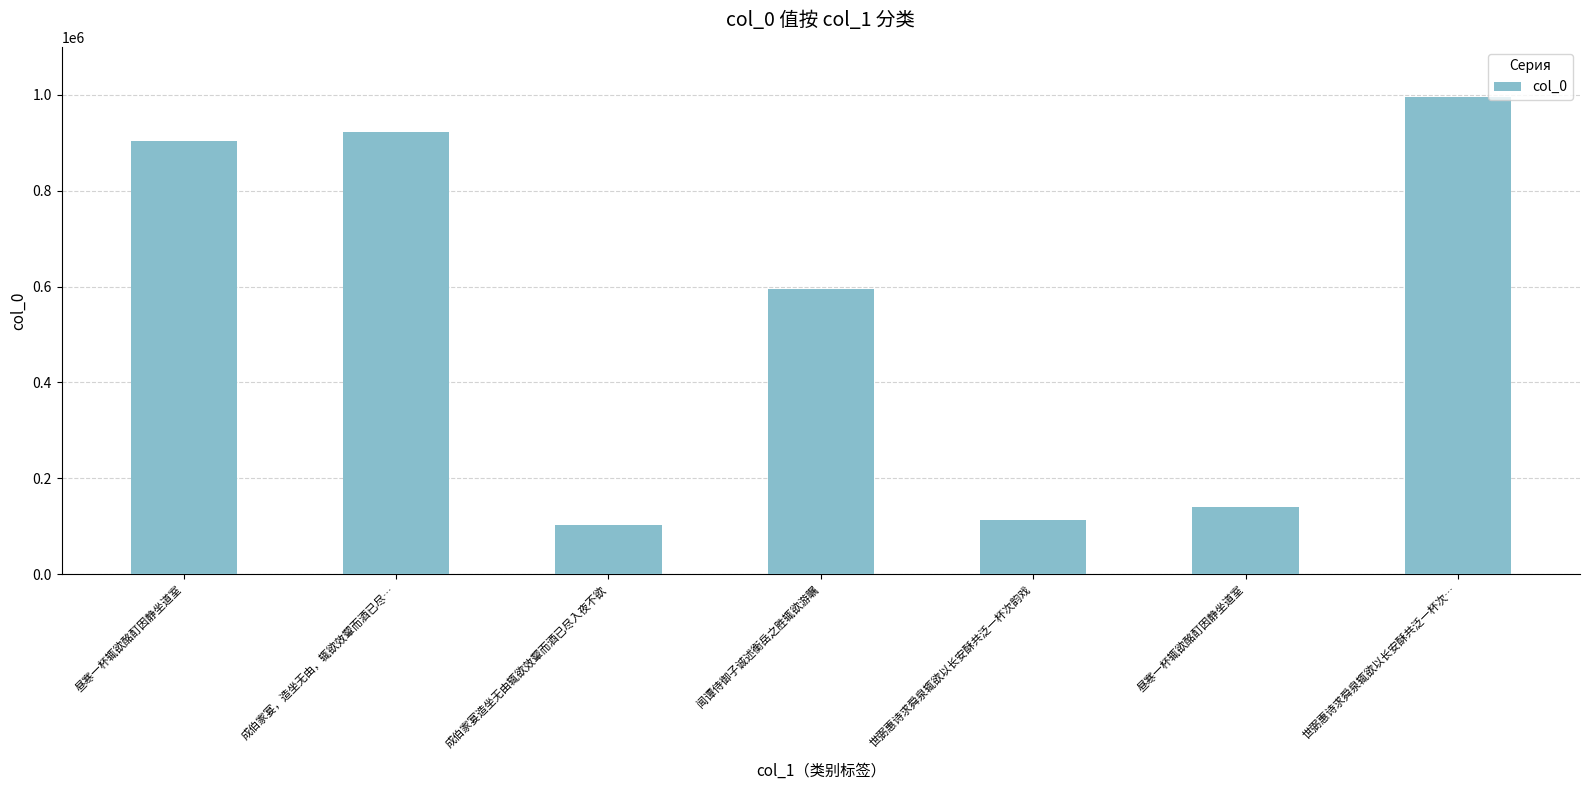

Reading left to right, what are all the values shown in this chart?

903009	922565	102654	594315	113550	140963	995953